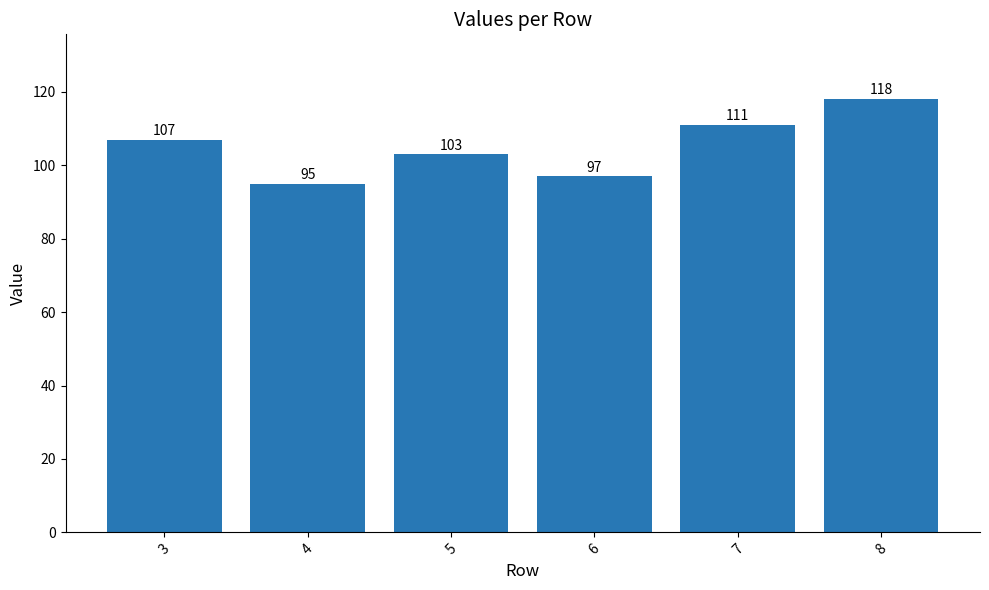

Is it true that the value at 6 is 97?

True